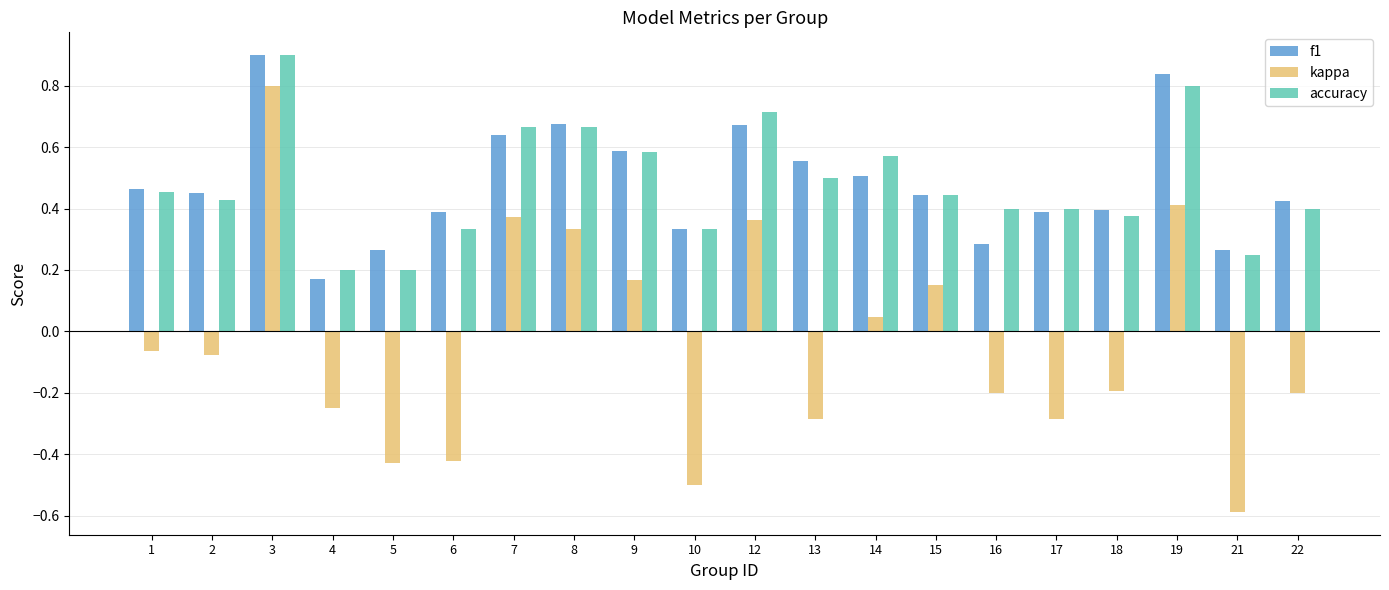

Is the value of f1 at 22 greater than the value of accuracy at 3?

No